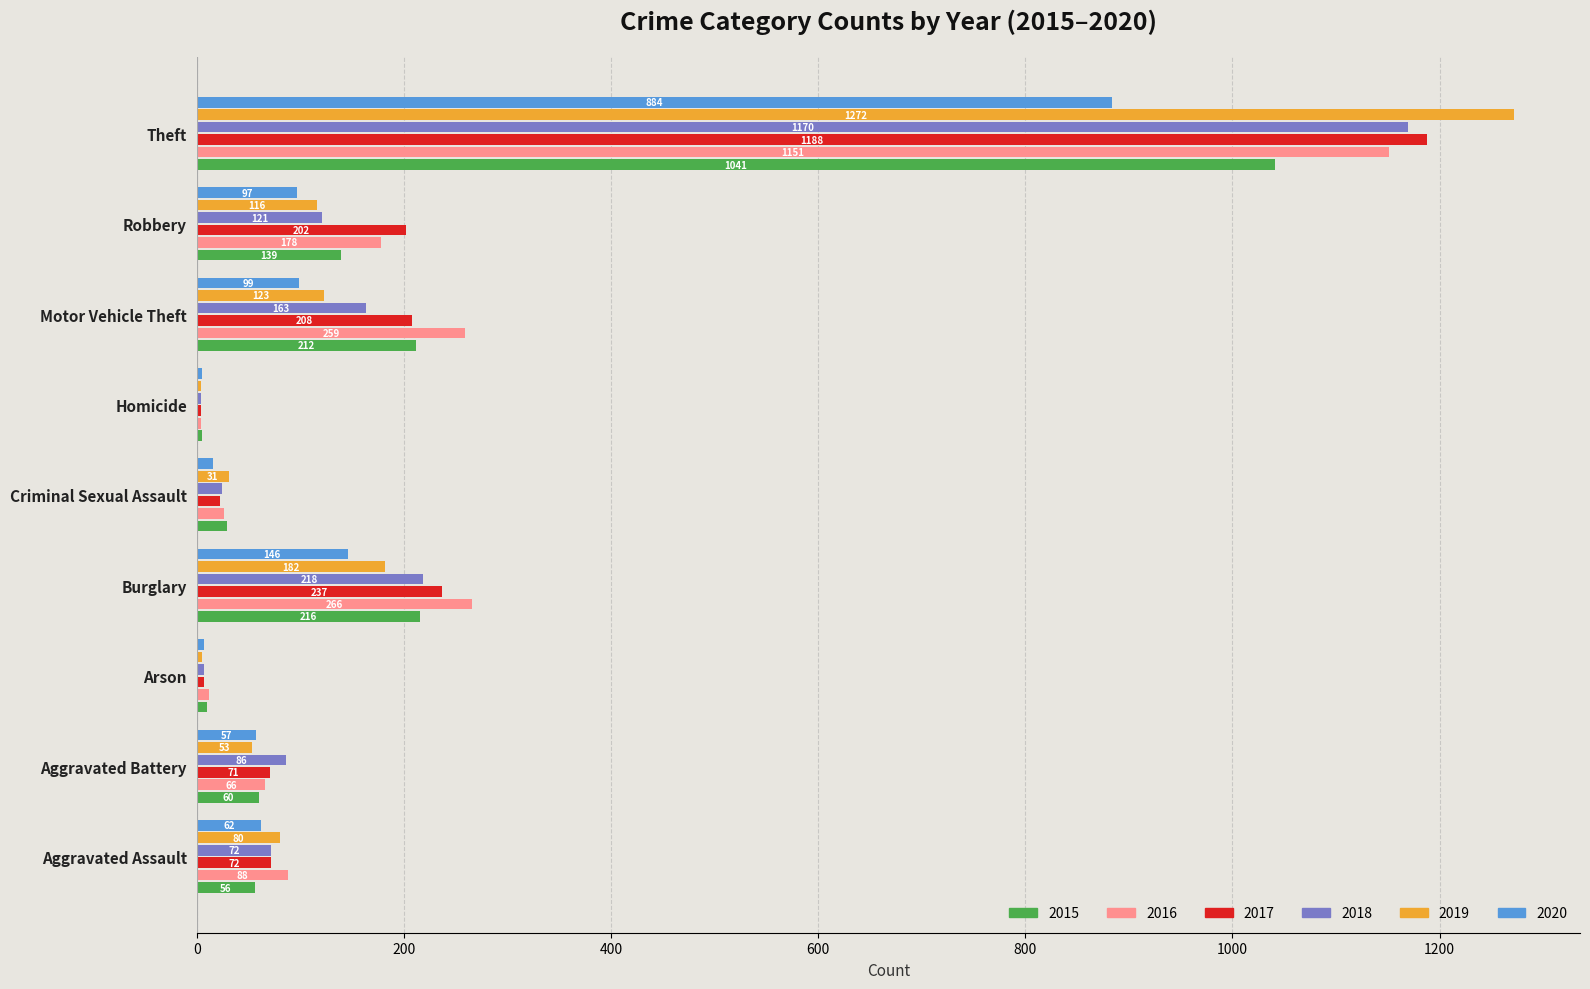

True or false: 2015 has a value of 141 at Burglary.

False